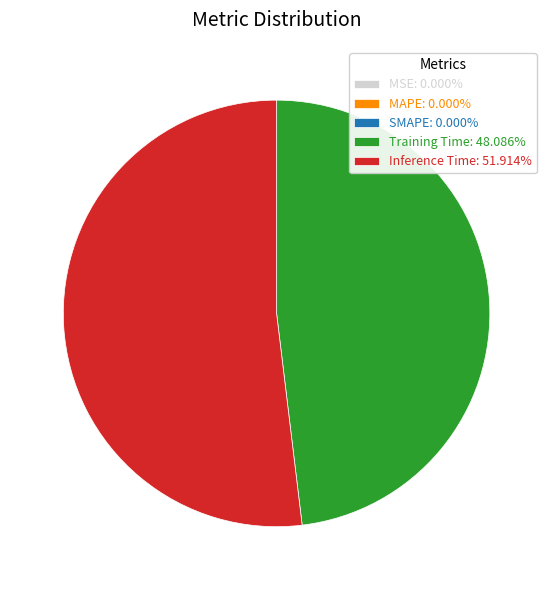

Does Inference Time: 51.914% represent more than half of the total?

Yes